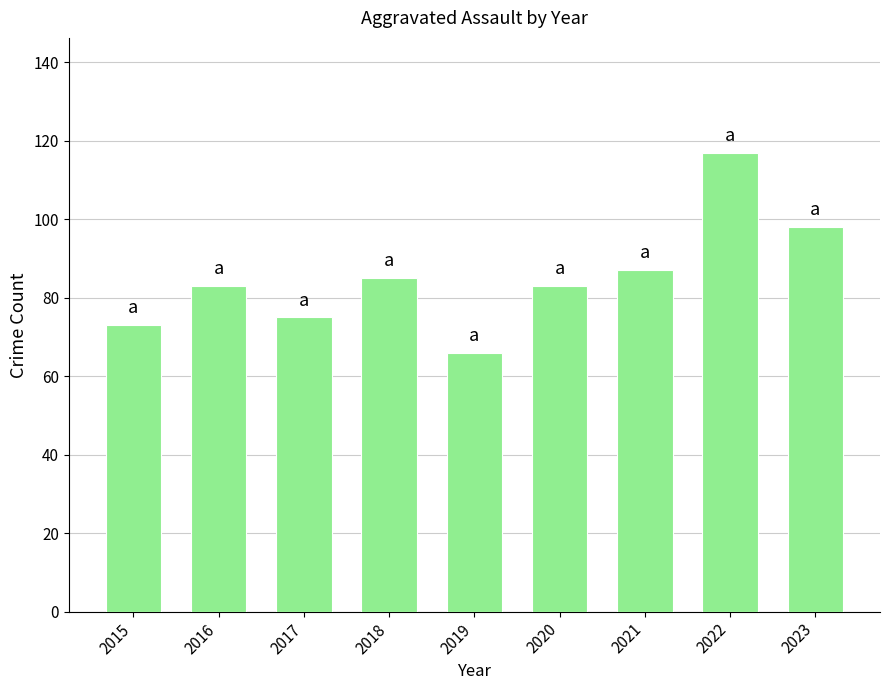

What is the approximate value at 2023, to the nearest 5?

100